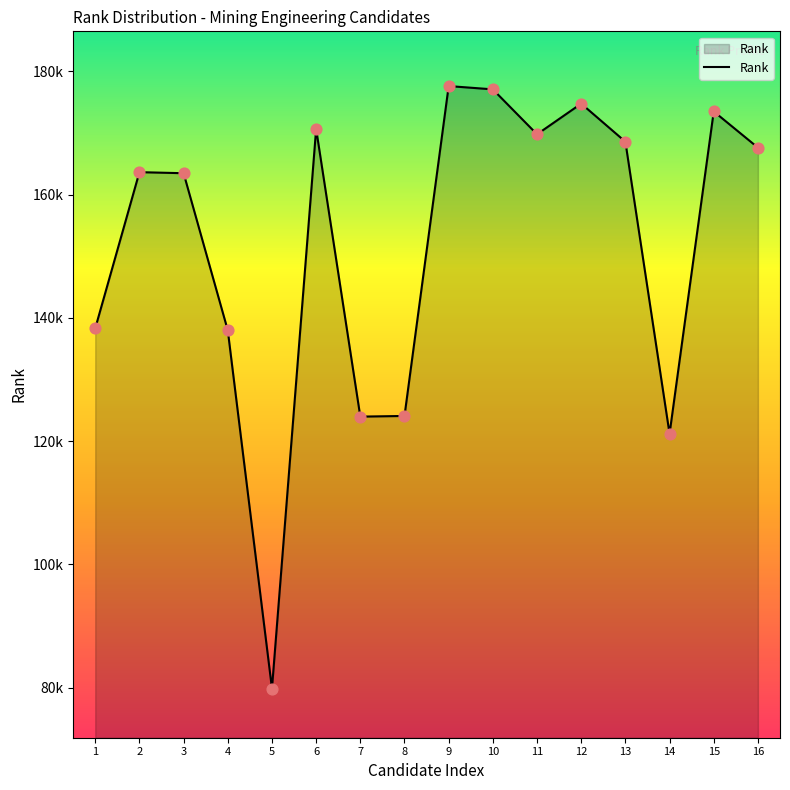

Does the chart have visible grid lines?

No